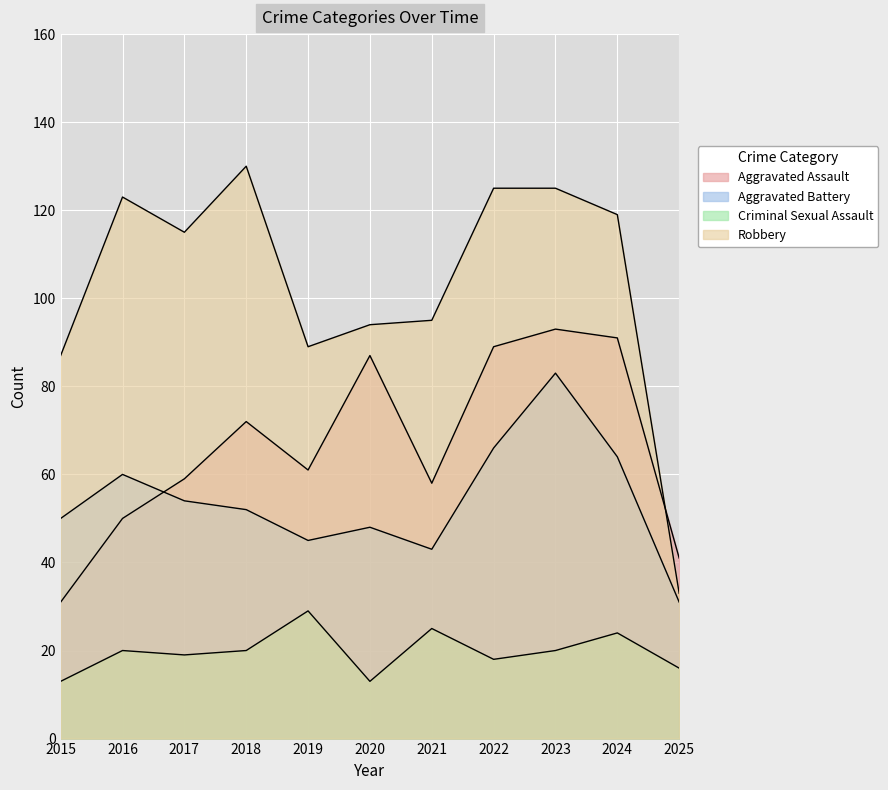

In Criminal Sexual Assault, how many points are lower than both neighbors (excluding endpoints)?

3